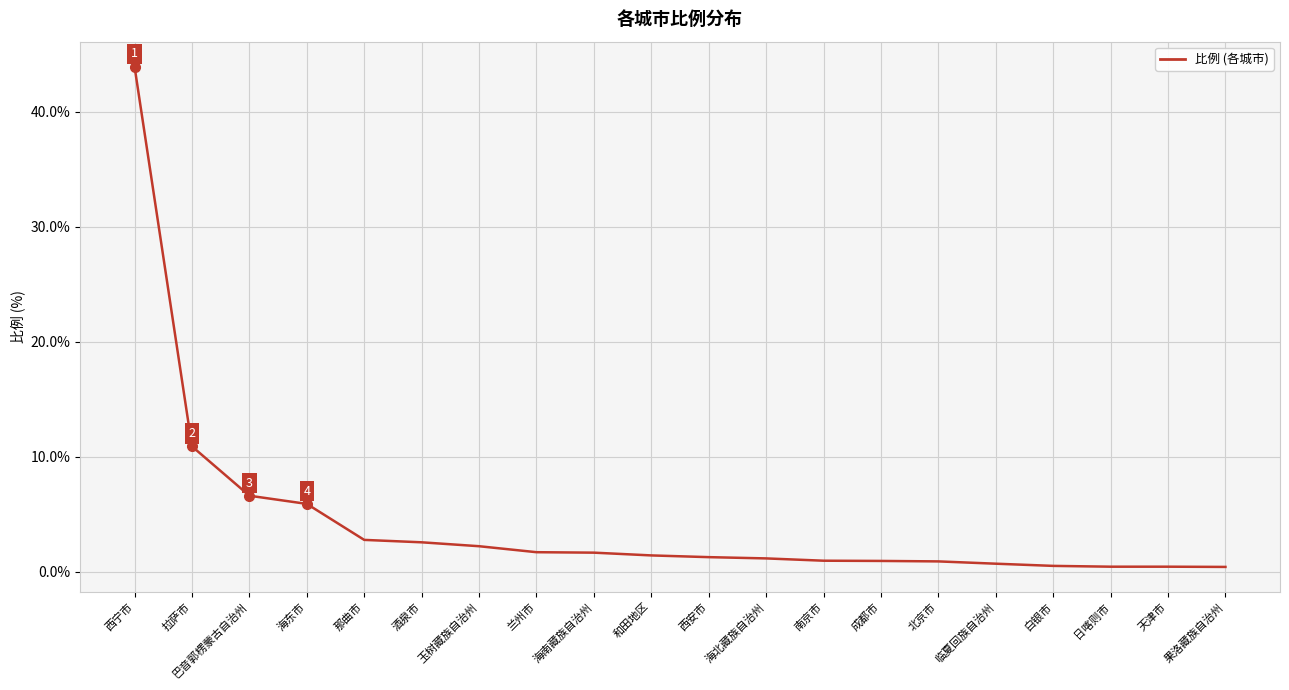

What position from the left is 酒泉市?

6